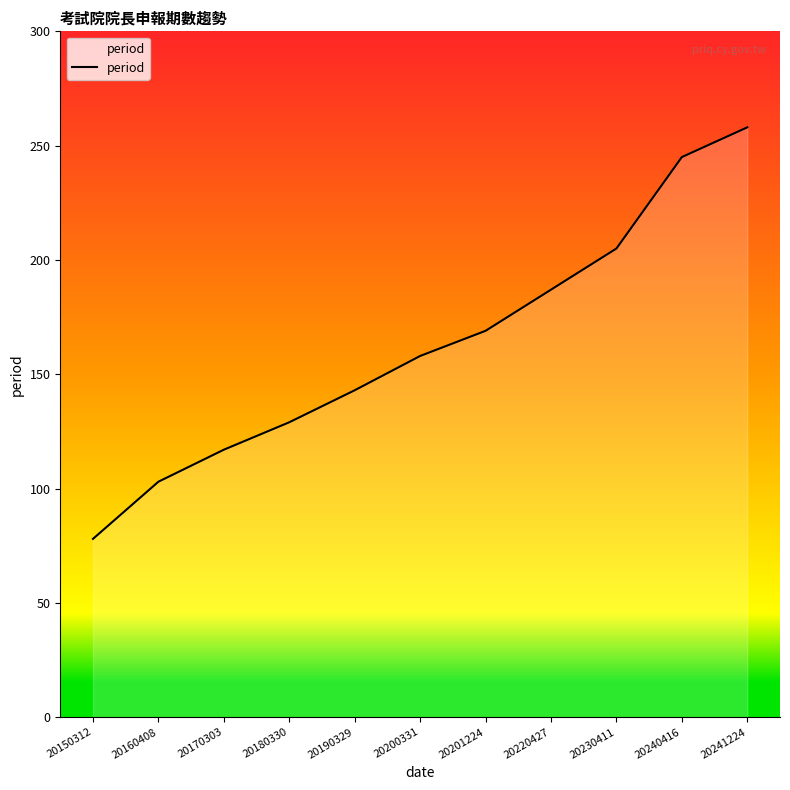

Does the chart display data point markers on the line(s)?

No